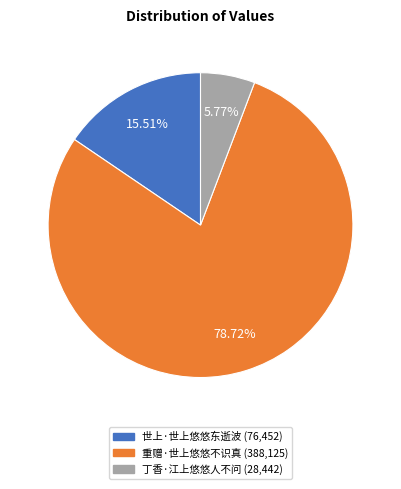

The 重赠·世上悠悠不识真 slice represents 89% of the pie. True or false?

False